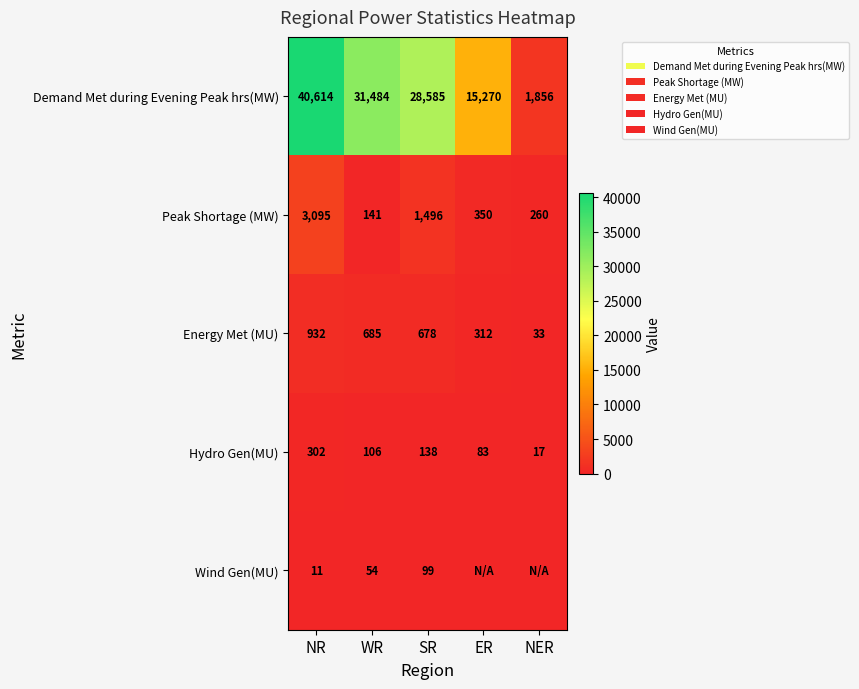

At which label is Demand Met during Evening Peak hrs(MW) closest to 21235?

ER